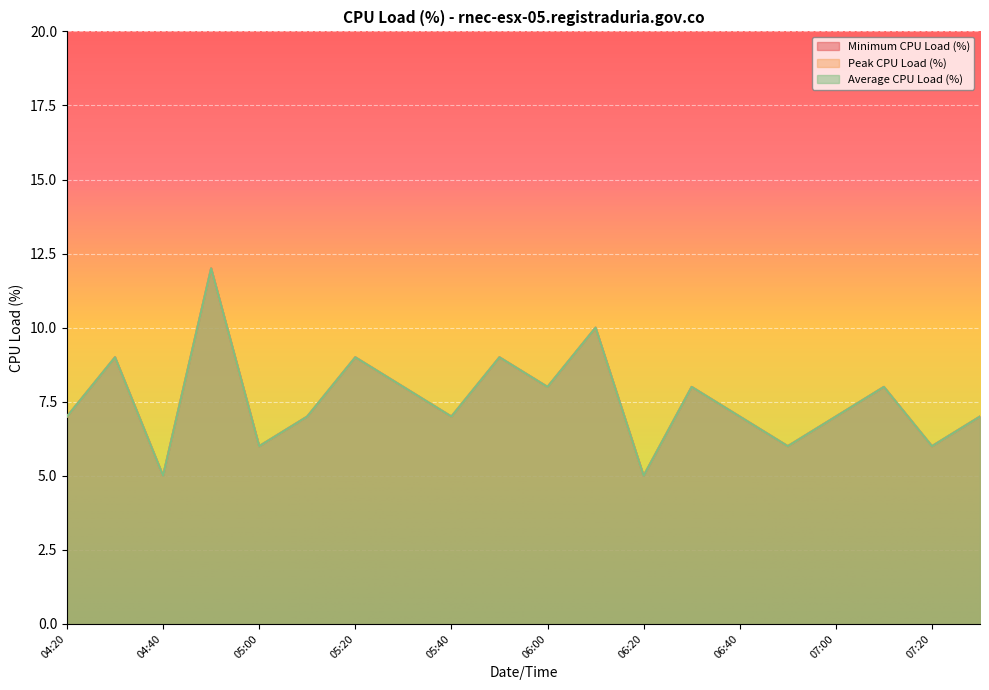

How many series are shown in this chart?

3